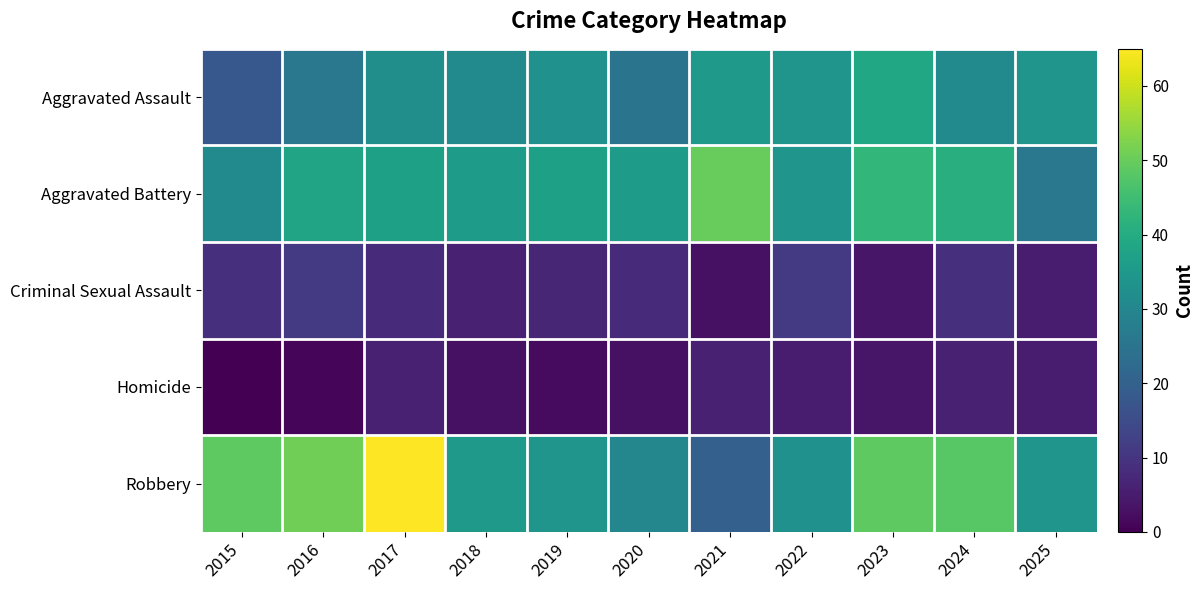

Which series has the widest spread of values?

Robbery